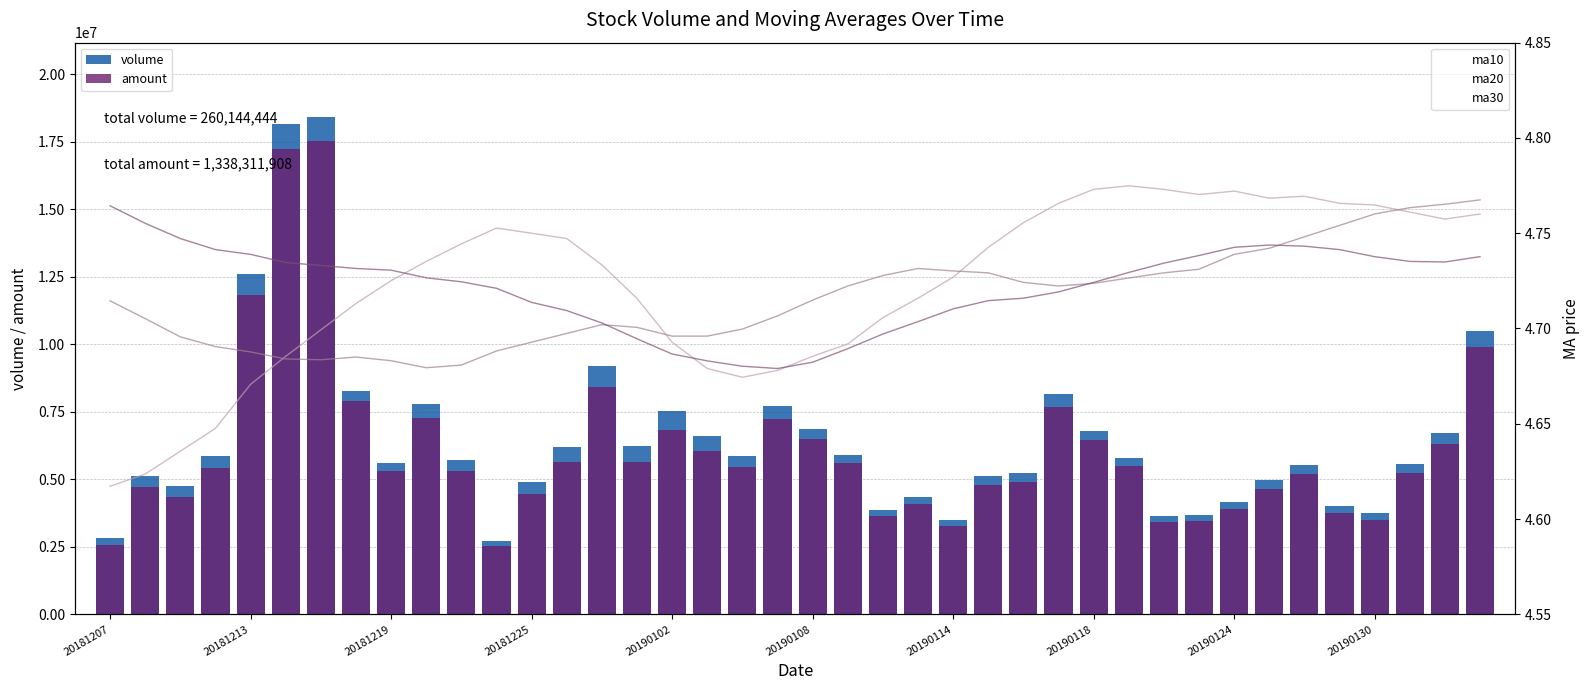

What is the value of the volume bar at the 18th from the left?

6594024.0